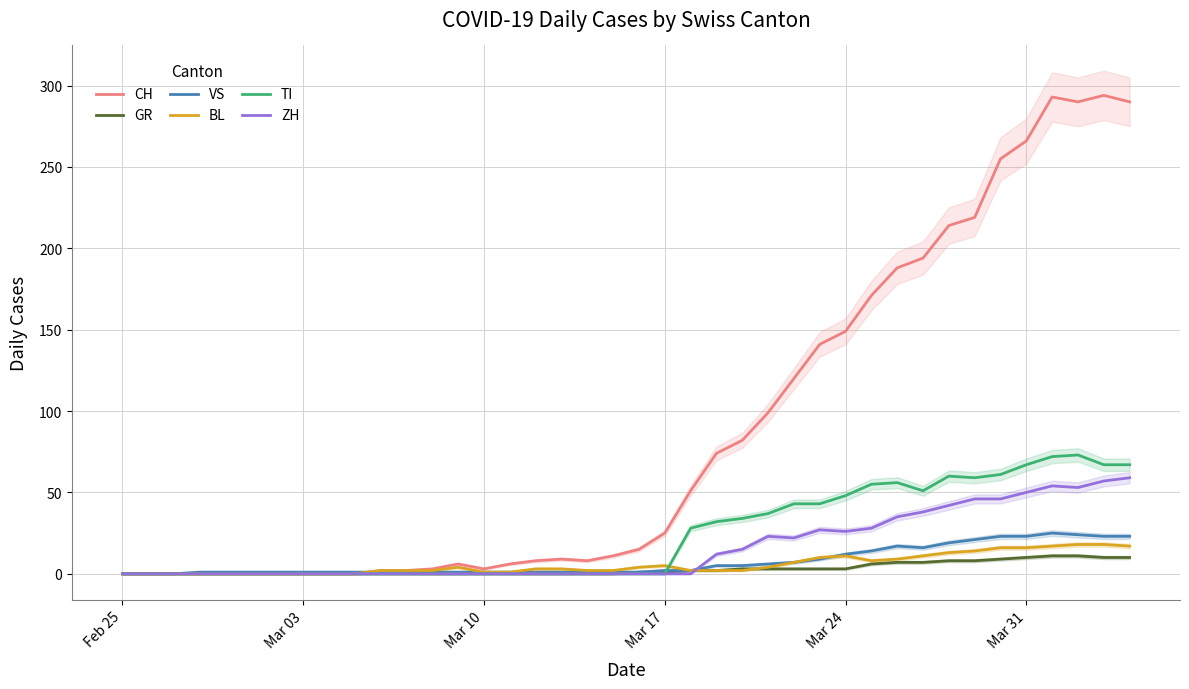

What are all the series names shown in the legend?

CH, GR, VS, BL, TI, ZH